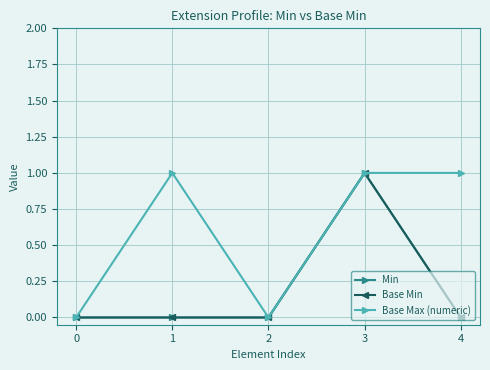

Does the chart have visible grid lines?

Yes